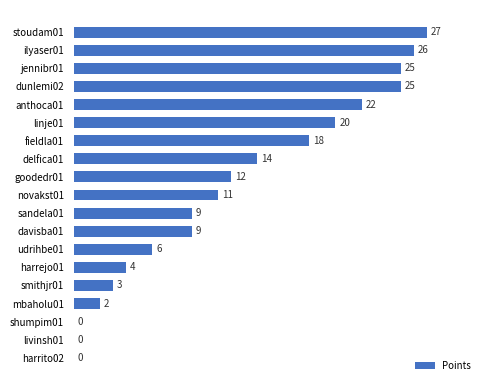

The chart shows a value of 9 at sandela01. True or false?

True